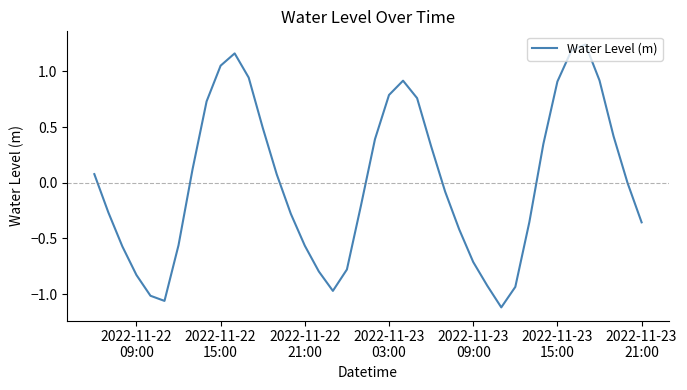

What is the difference between the maximum and minimum values?

2.4